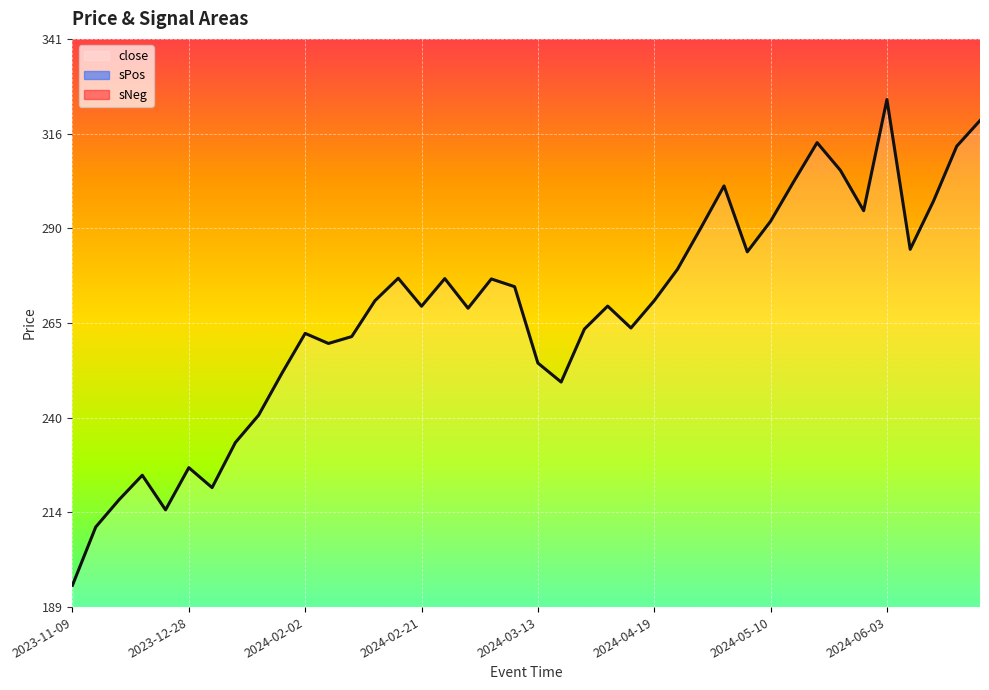

Which series has the widest spread of values?

close